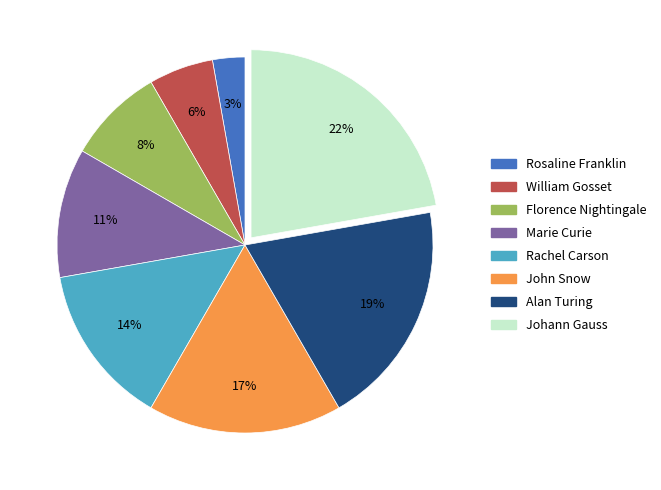

What percentage is the Alan Turing slice, to the nearest percent?

19%